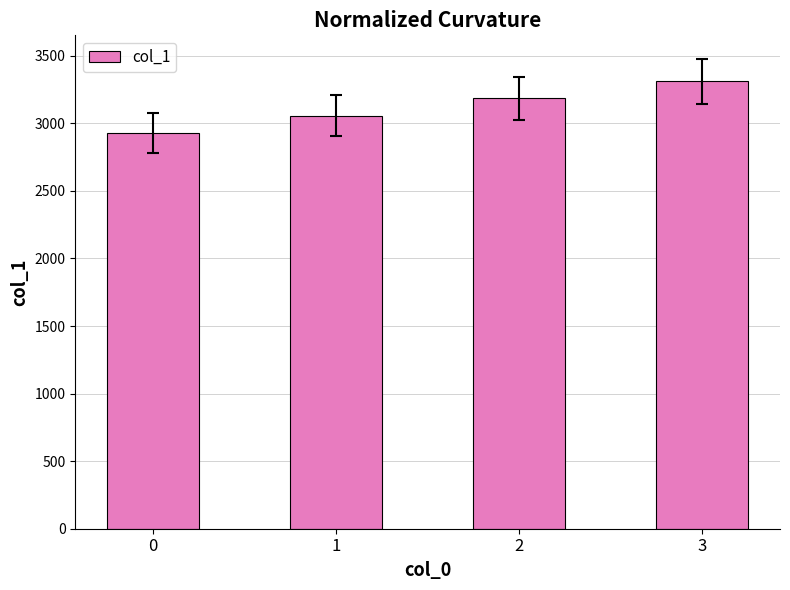

Rank the categories by value from highest to lowest.

3, 2, 1, 0